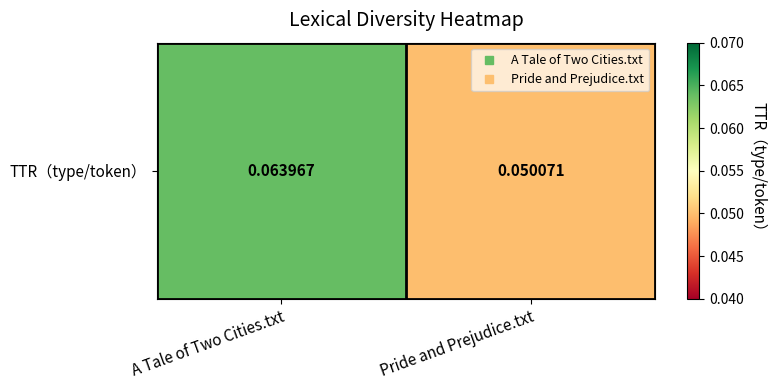

What value does the data have at A Tale of Two Cities.txt?

0.1